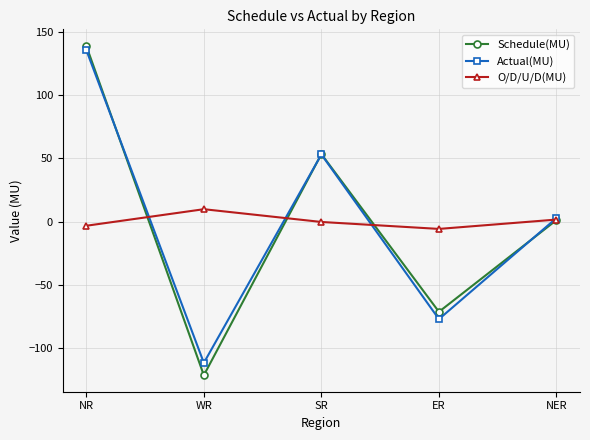

At which label does Schedule(MU) reach its minimum?

WR